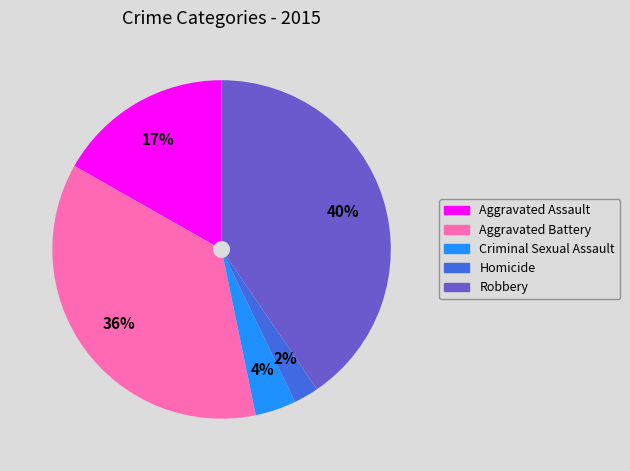

To the nearest percent, what is the average slice percentage?

20%